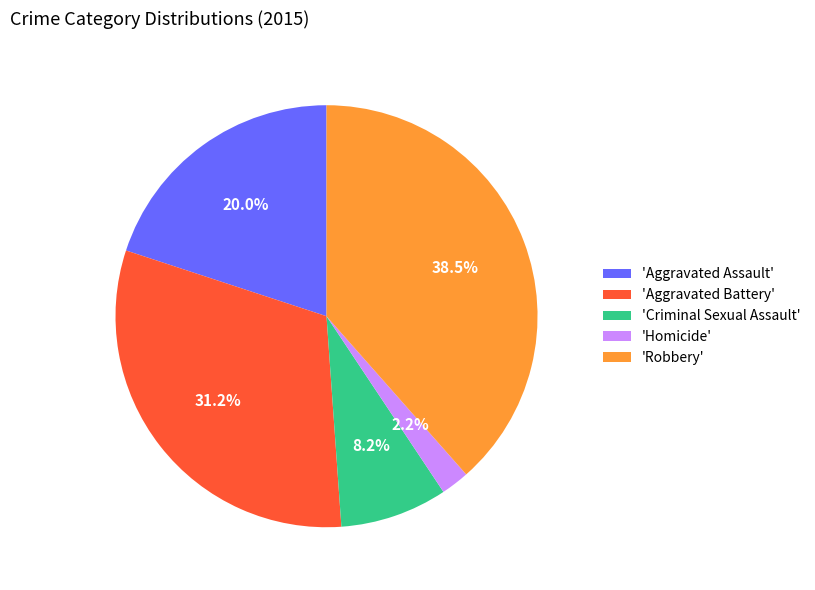

Rank the categories by value from highest to lowest.

'Robbery', 'Aggravated Battery', 'Aggravated Assault', 'Criminal Sexual Assault', 'Homicide'